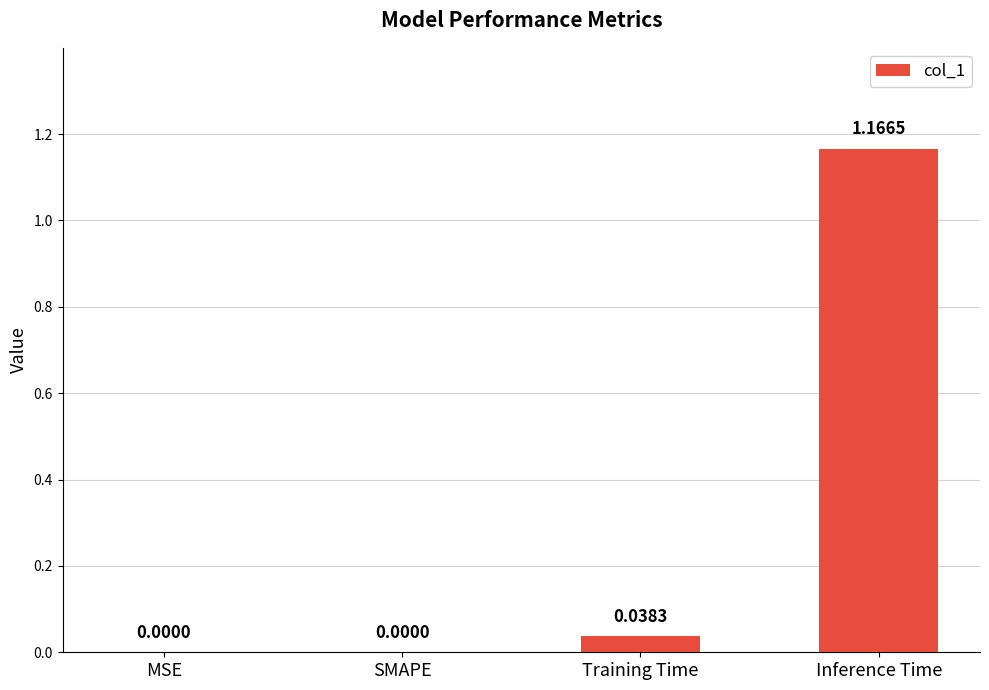

The chart shows a value of 0.0 at SMAPE. True or false?

True